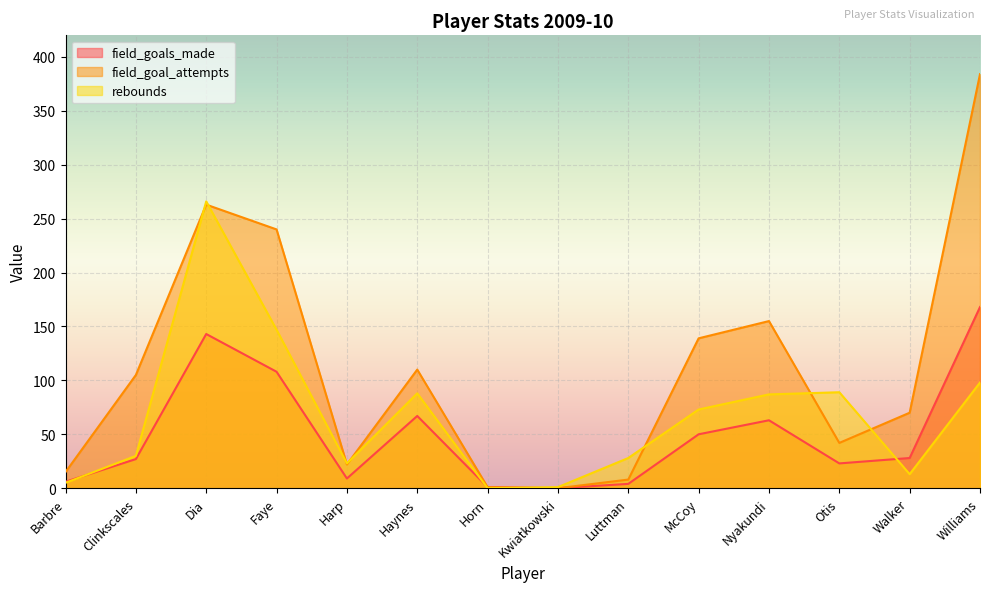

What are all the series names shown in the legend?

field_goals_made, field_goal_attempts, rebounds